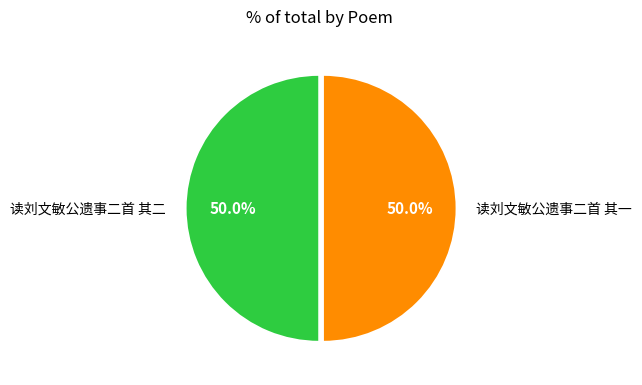

Approximately how many times larger is the value at 读刘文敏公遗事二首 其一 compared to 读刘文敏公遗事二首 其二?

1.0